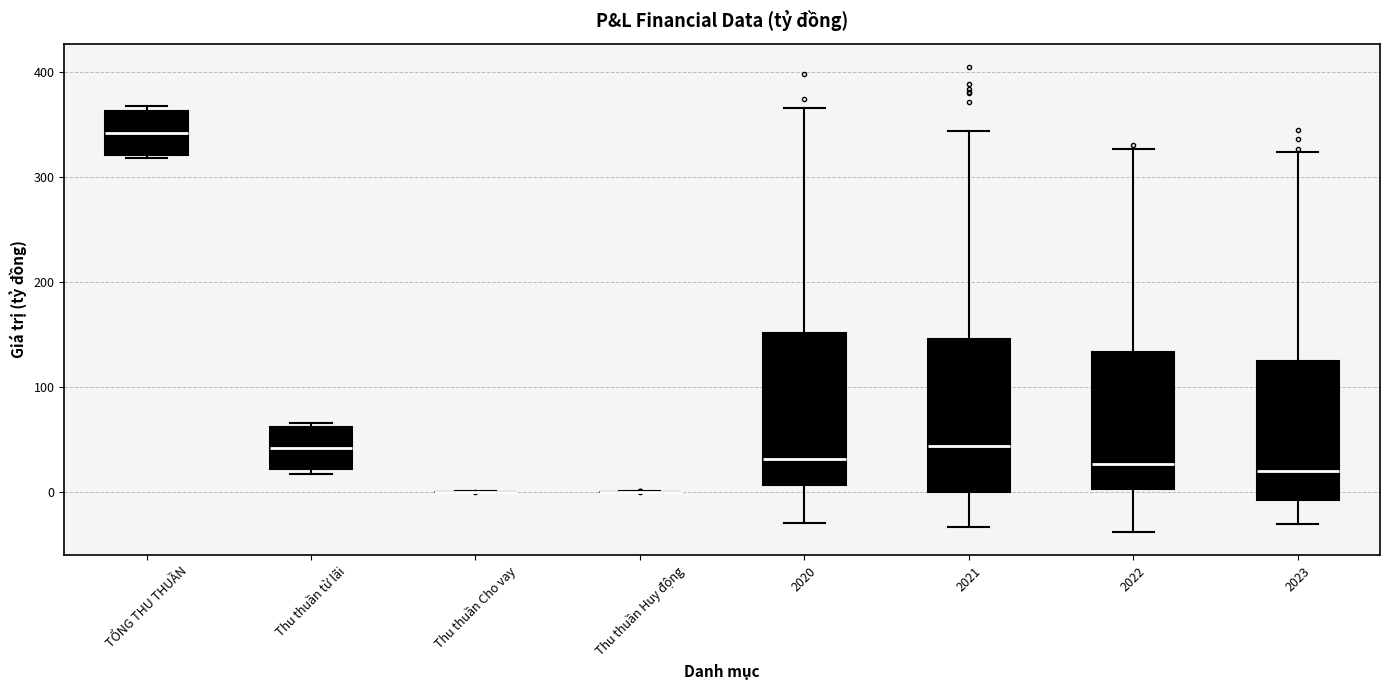

Reading left to right, transcribe this box plot: for each box, give where its median line is, the range the box spans, and where its two whiskers end, as read against the y-axis. The values are not printed on the chart, so give them approximately, as read against the axis.

TỔNG THU THUẦN: median 340, box 320 to 360, whiskers 320 (just below the box's lower edge) to 370
Thu thuần từ lãi: median 40, box 20 to 60, whiskers 20 (just below the box's lower edge) to 70
Thu thuần Cho vay: box collapsed to a line at 0, whiskers 0 to 0
Thu thuần Huy động: box collapsed to a line at 0, whiskers 0 to 0
2020: median 30, box 10 to 150, whiskers -30 to 370
2021: median 40, box 0 to 150, whiskers -30 to 340
2022: median 30, box 0 to 130, whiskers -40 to 330
2023: median 20, box -10 to 130, whiskers -30 to 320